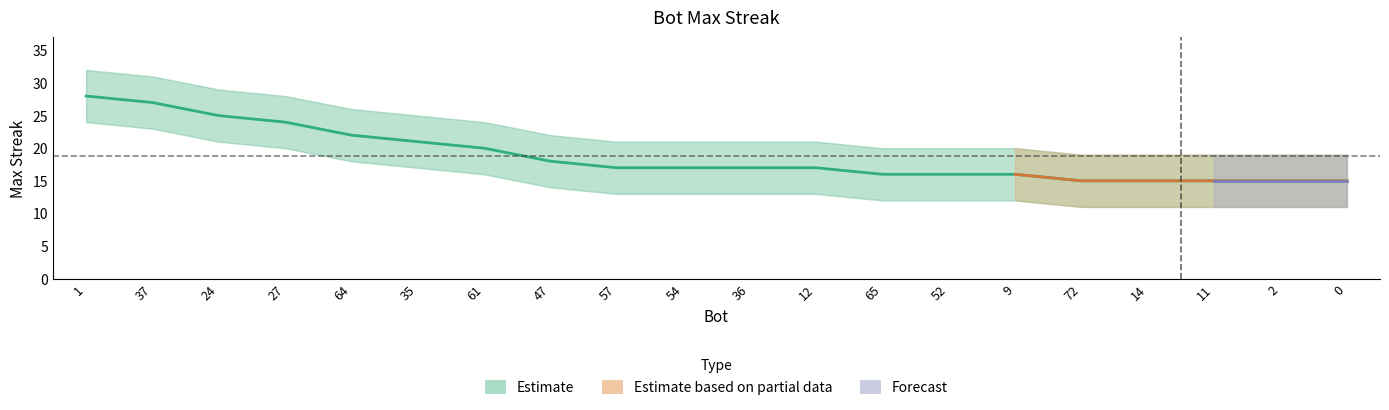

What value does the data have at 47, to the nearest 5?

20